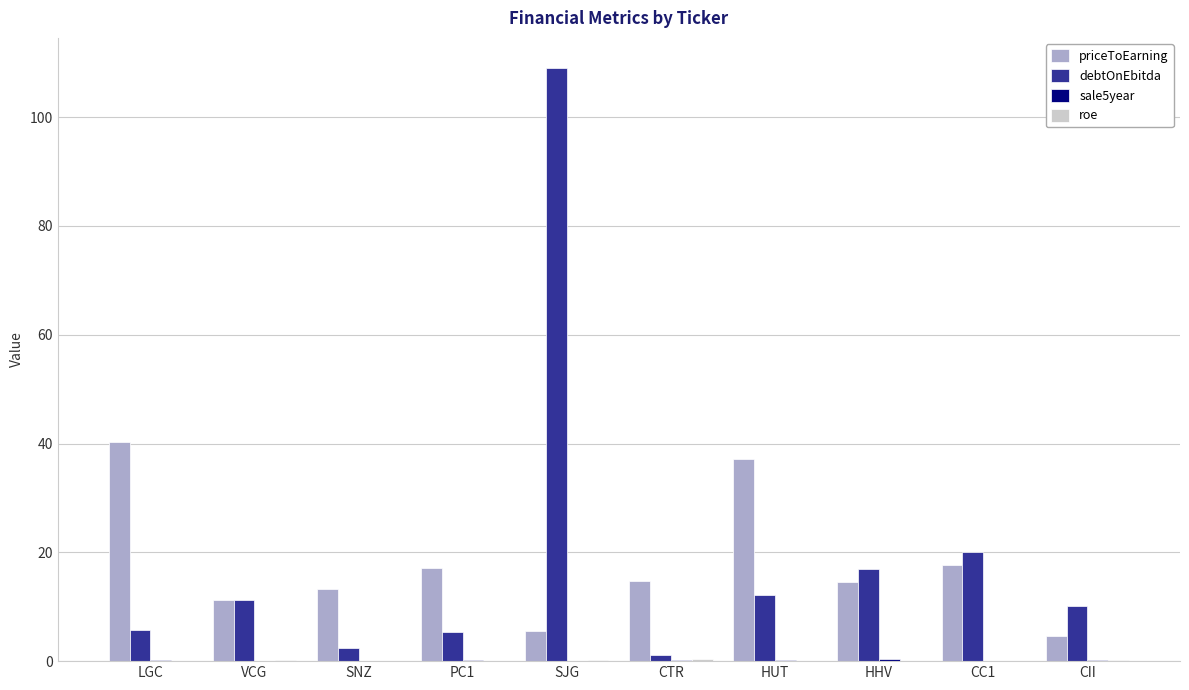

What is the sum of all priceToEarning values?

176.0